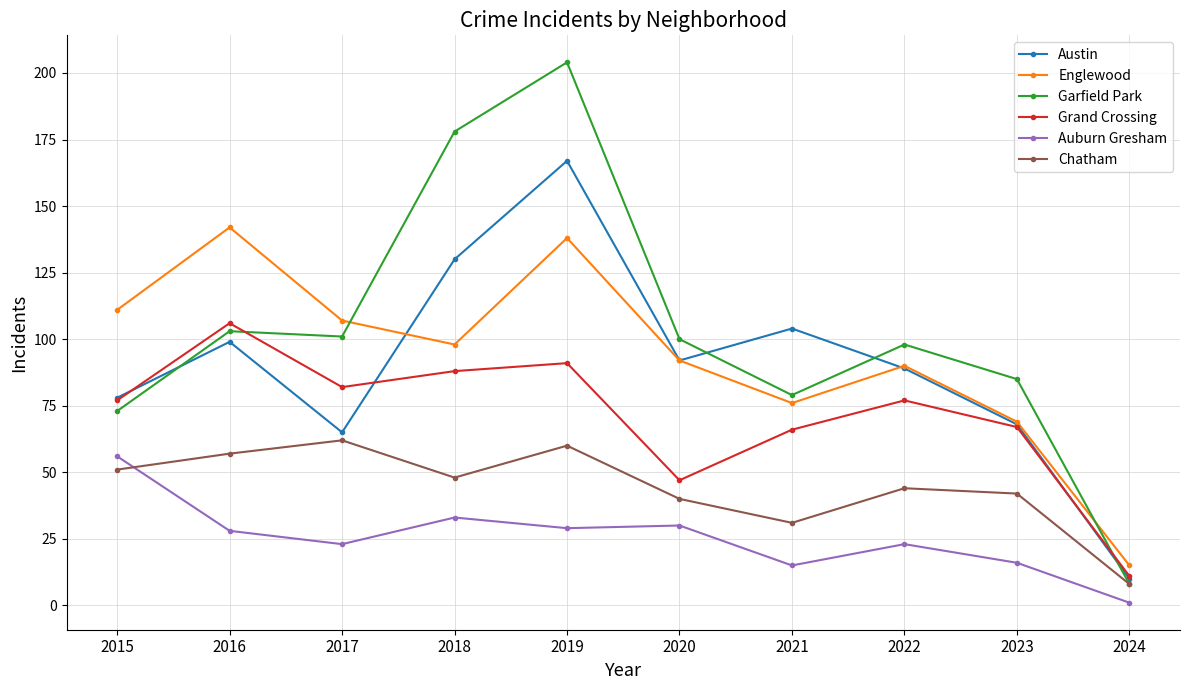

At which category is the sum across all series the highest?

2019